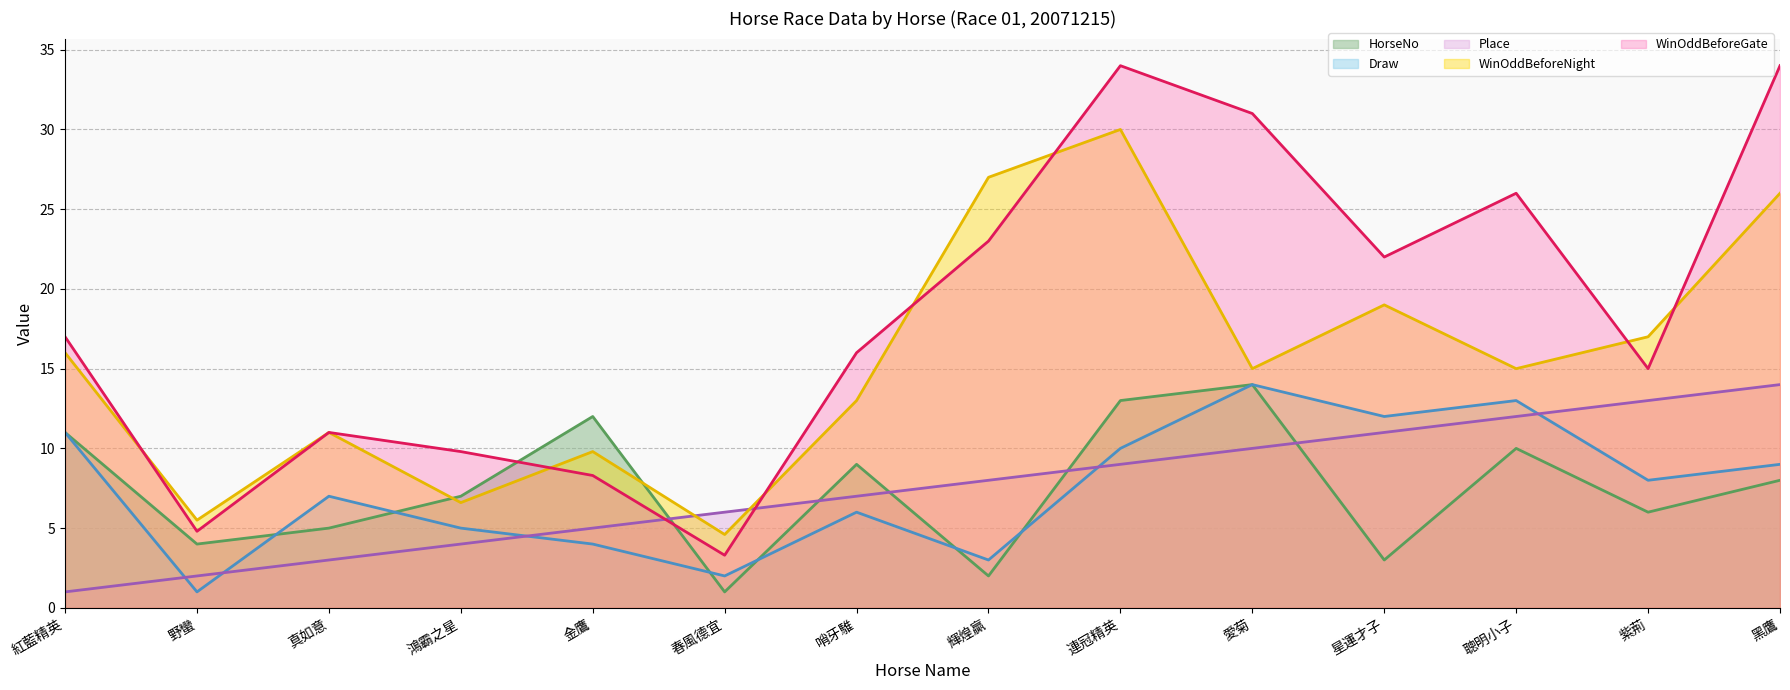

How many intersections are there between HorseNo and Place?

5